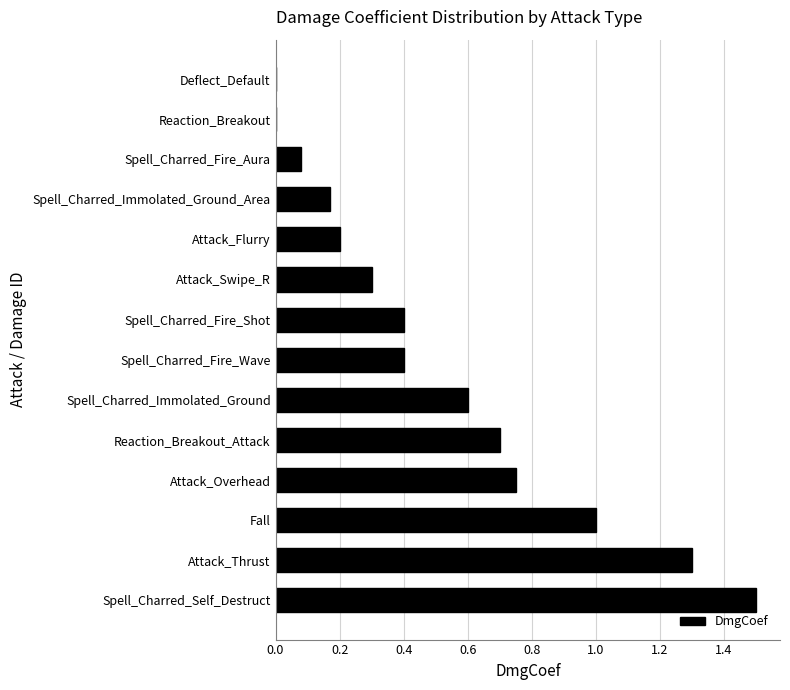

What is the change in value from Reaction_Breakout_Attack to Spell_Charred_Fire_Aura?

-0.6